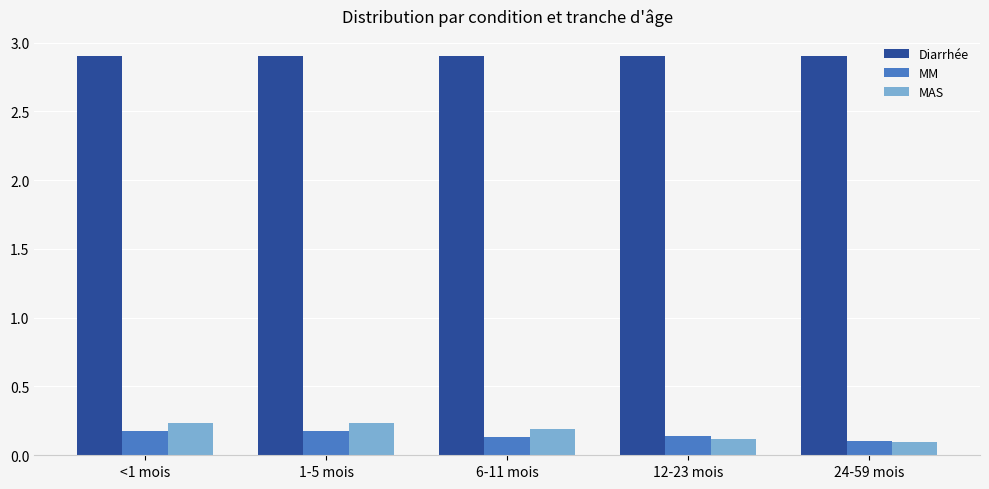

Where is MM nearest to the value 0?

24-59 mois